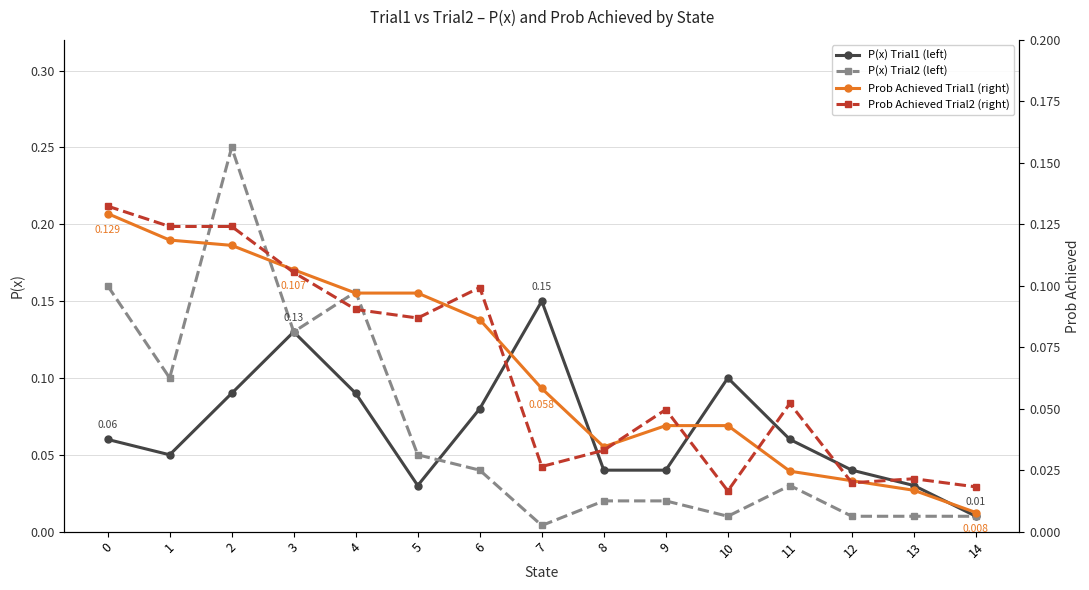

The P(x) Trial2 (left) series shows 0.0 at 7. True or false?

False